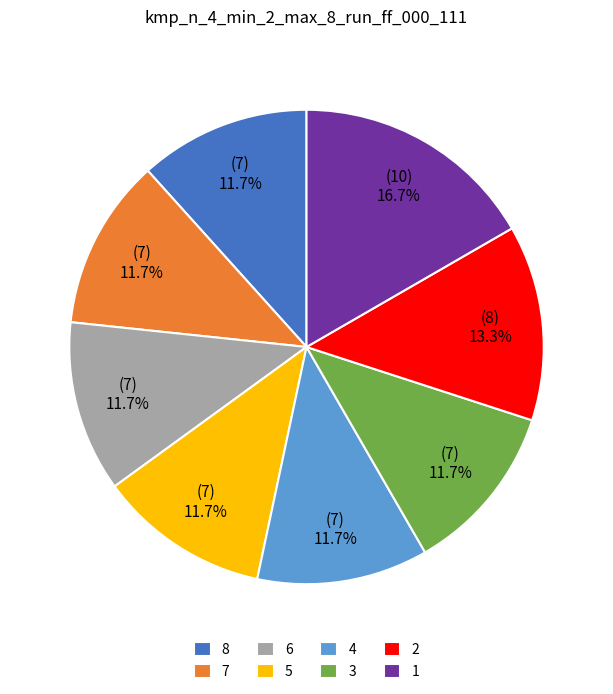

What percentage is the 2 slice, to the nearest percent?

13%